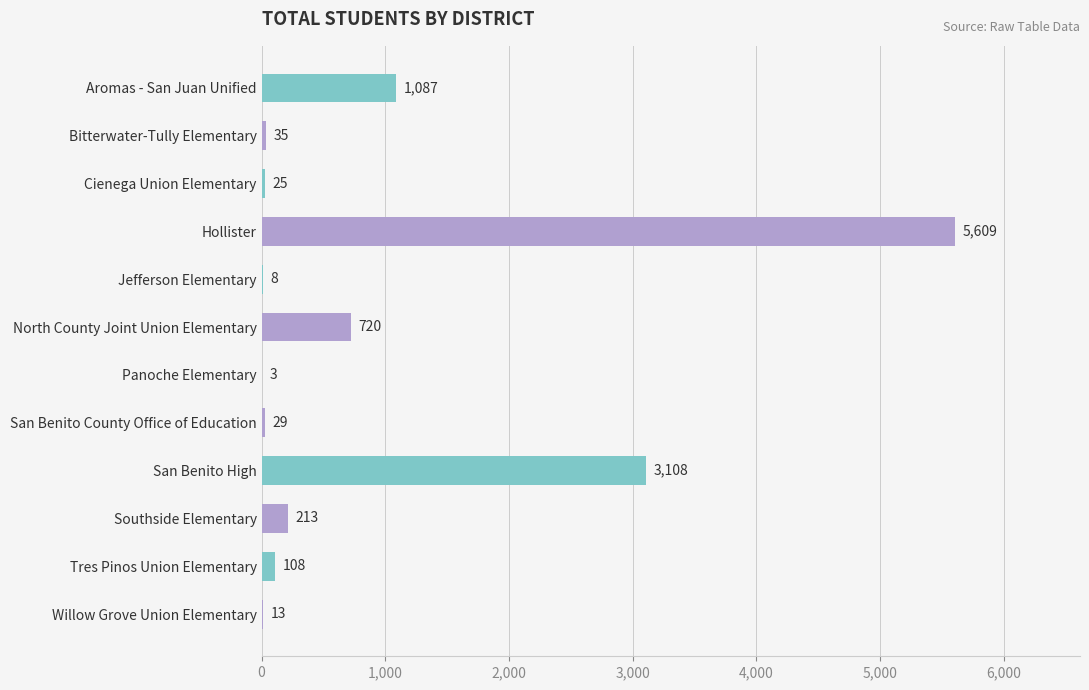

The value at Panoche Elementary is 3. True or false?

True